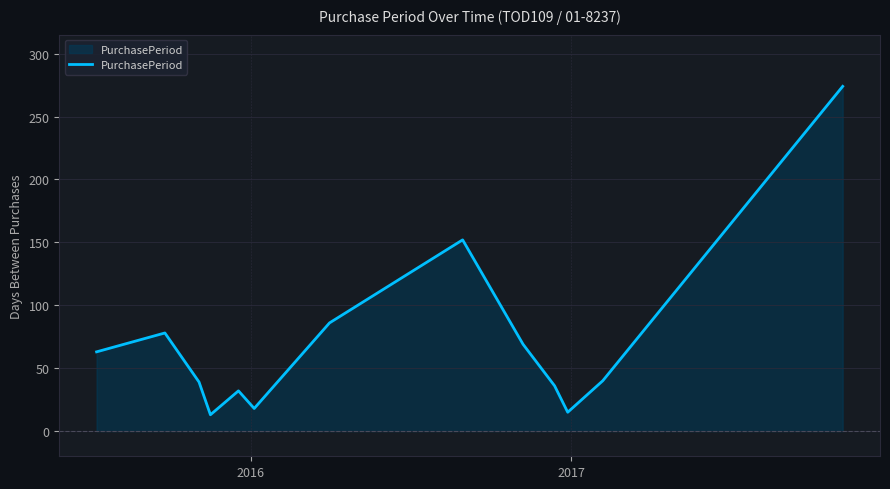

What is the difference between the maximum and minimum values?

261